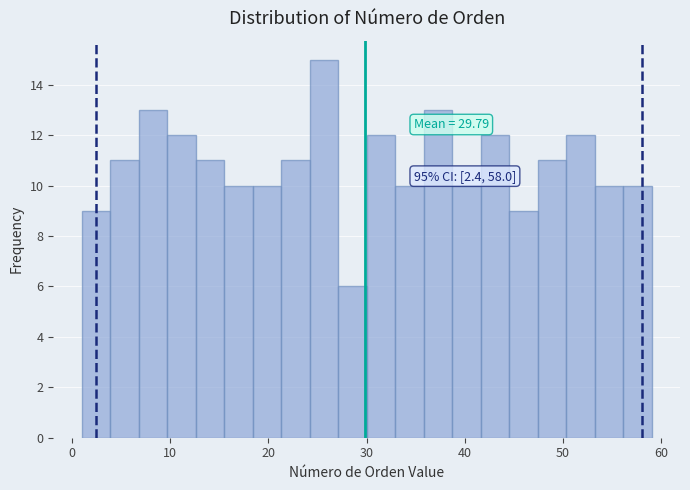

Read against the x-axis, roughly where is the centre of the tallest bar?

26